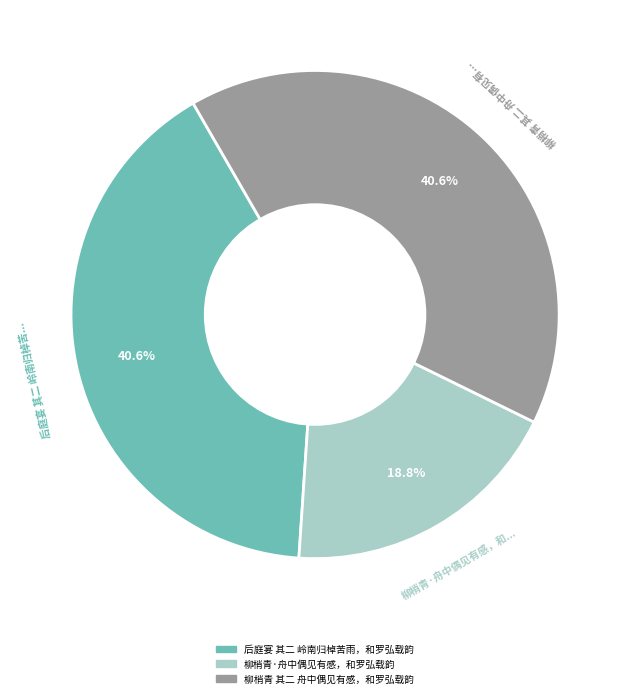

To the nearest percent, what is the difference between the largest and smallest slice percentages?

22%